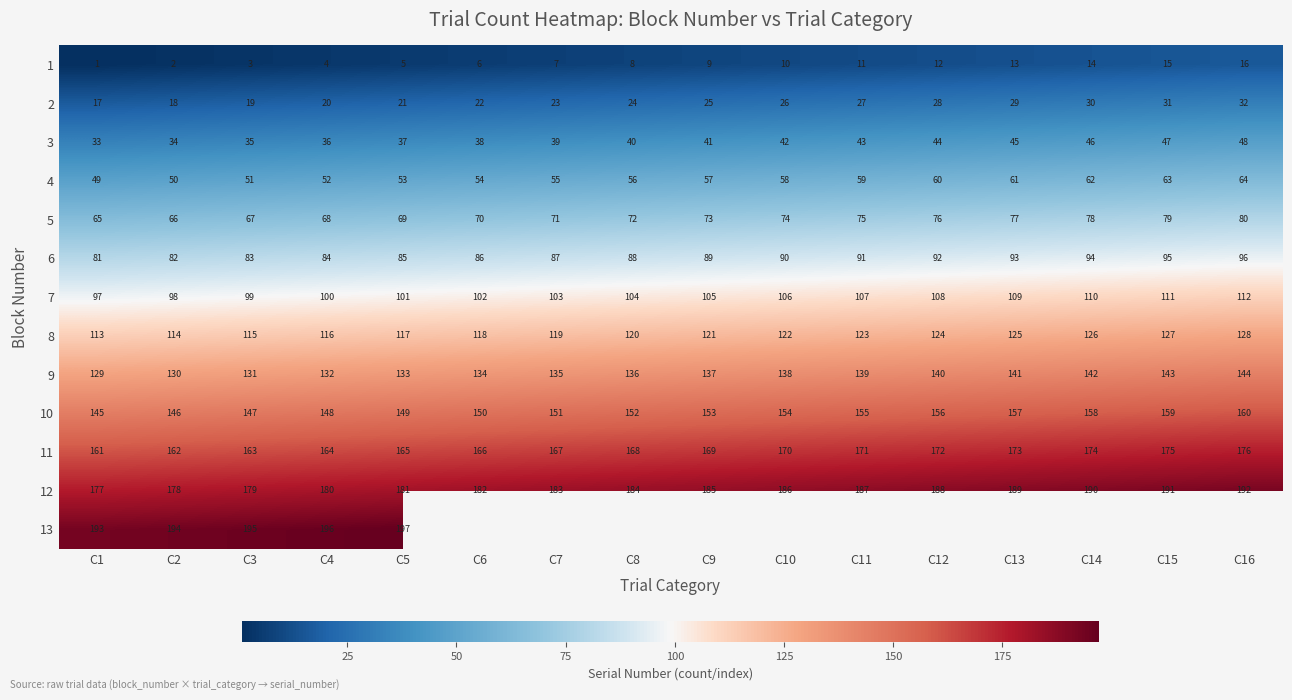

The 3 series shows 78 at C14. True or false?

False